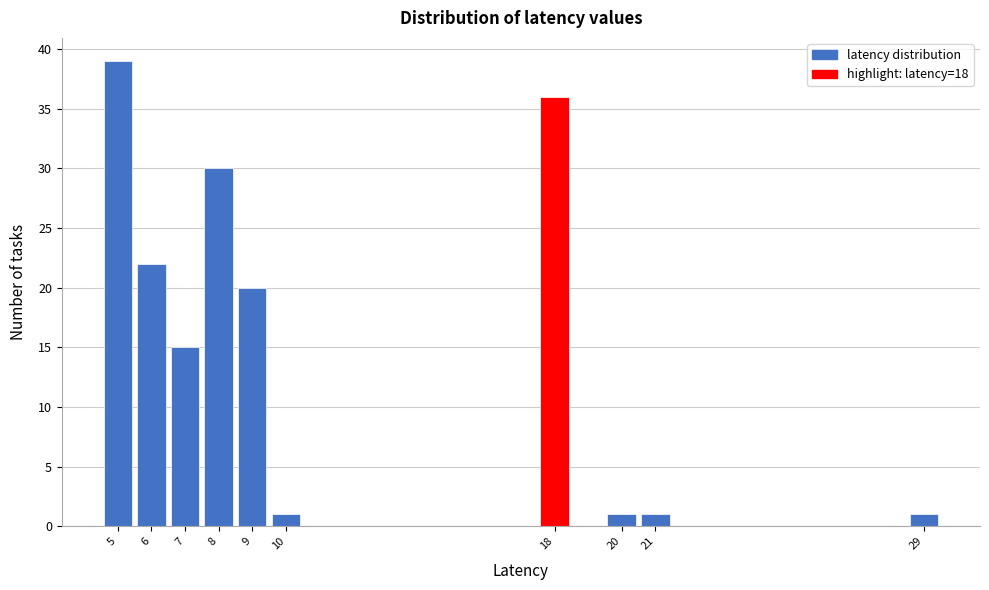

Reading left to right, transcribe this chart: for each bar, give the range it covers on the x-axis and its height. The values are not printed on the chart, so give them approximately, as read against the axis.

4.5 to 5.5: 39
5.5 to 6.5: 22
6.5 to 7.5: 15
7.5 to 8.5: 30
8.5 to 9.5: 20
9.5 to 10.5: 1
10.5 to 11.5: 0
11.5 to 12.5: 0
12.5 to 13.5: 0
13.5 to 14.5: 0
14.5 to 15.5: 0
15.5 to 16.5: 0
16.5 to 17.5: 0
17.5 to 18.5: 36
18.5 to 19.5: 0
19.5 to 20.5: 1
20.5 to 21.5: 1
21.5 to 22.5: 0
22.5 to 23.5: 0
23.5 to 24.5: 0
24.5 to 25.5: 0
25.5 to 26.5: 0
26.5 to 27.5: 0
27.5 to 28.5: 0
28.5 to 29.5: 1